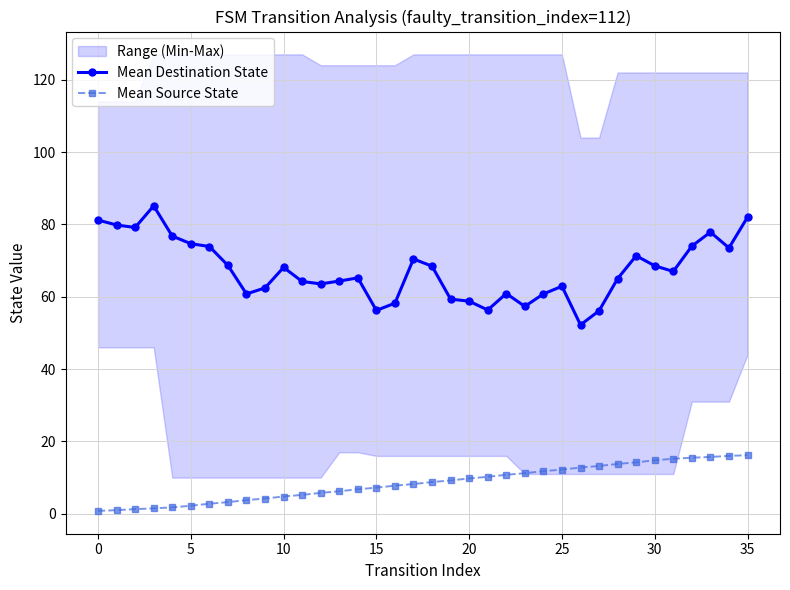

What is the value of the Mean Destination State point at the 13th from the left?

63.6